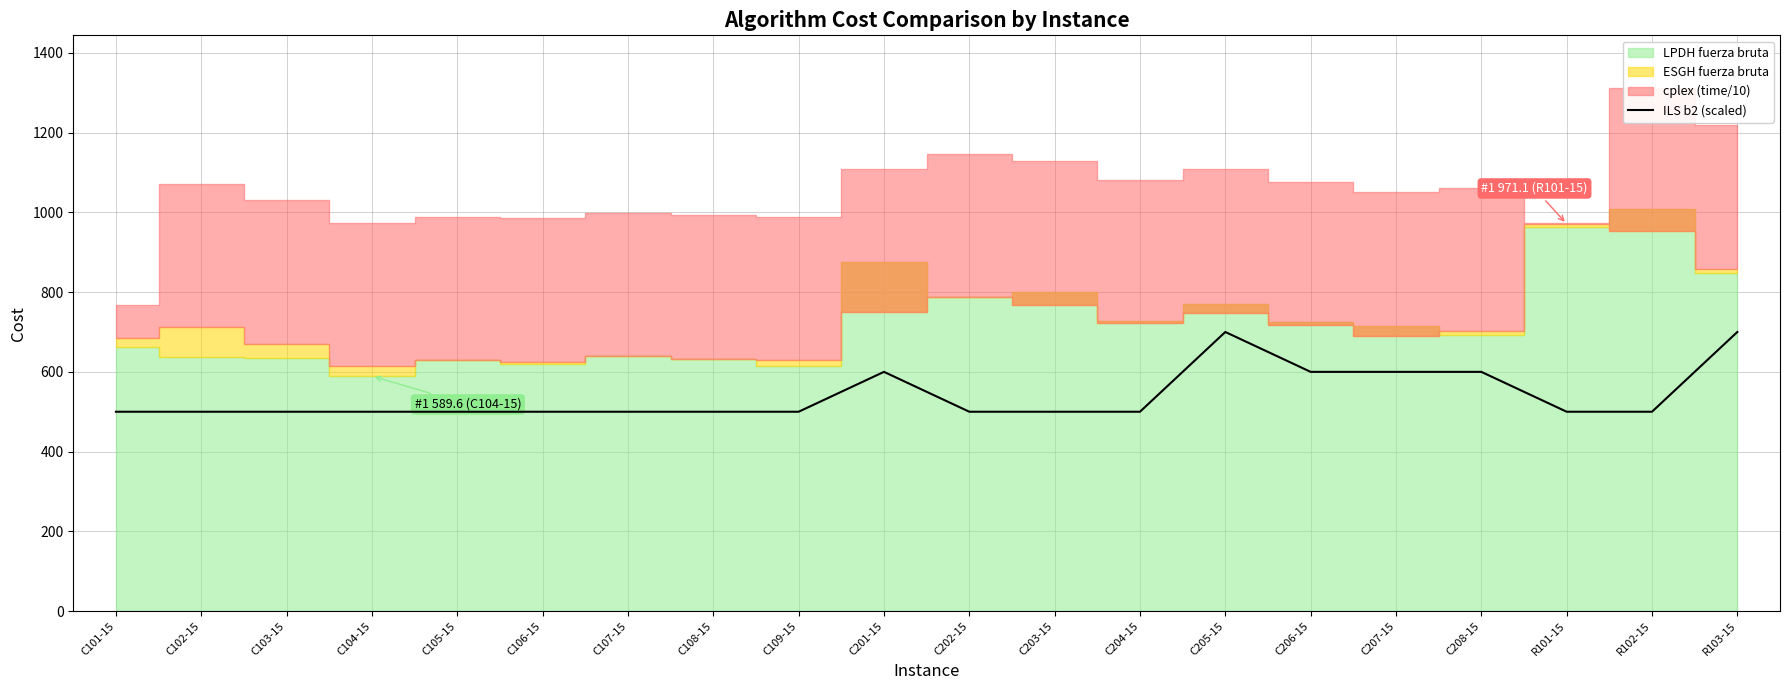

How many values are between 500 and 600?

18